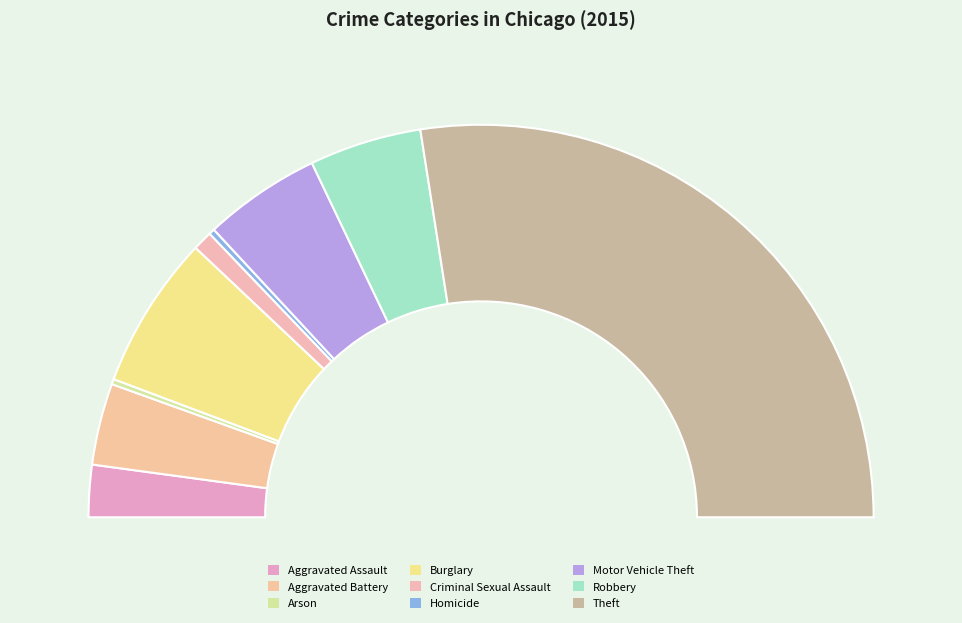

Which category accounts for the majority?

Theft